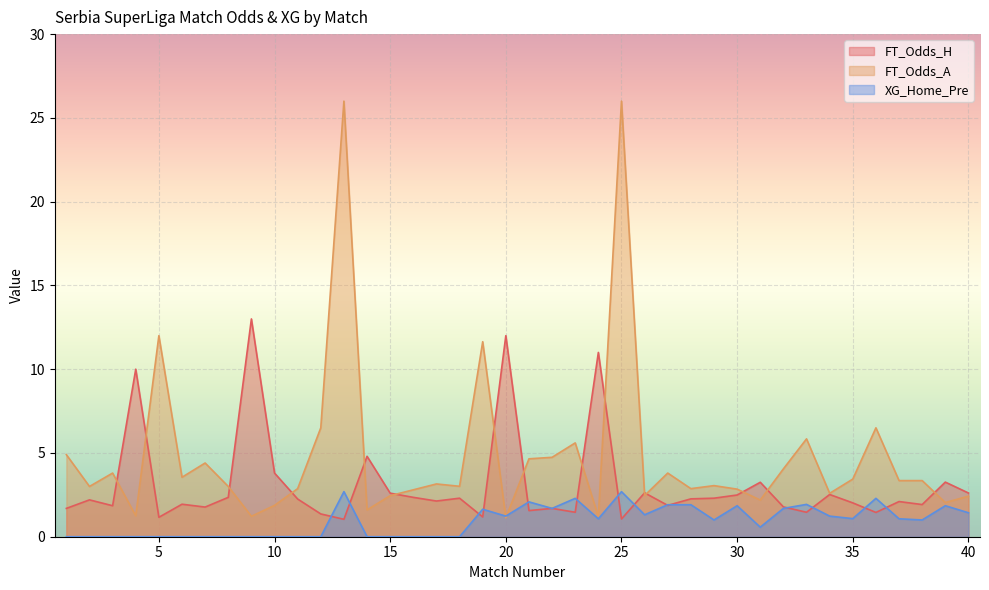

What is the minimum value for FT_Odds_H?

1.0